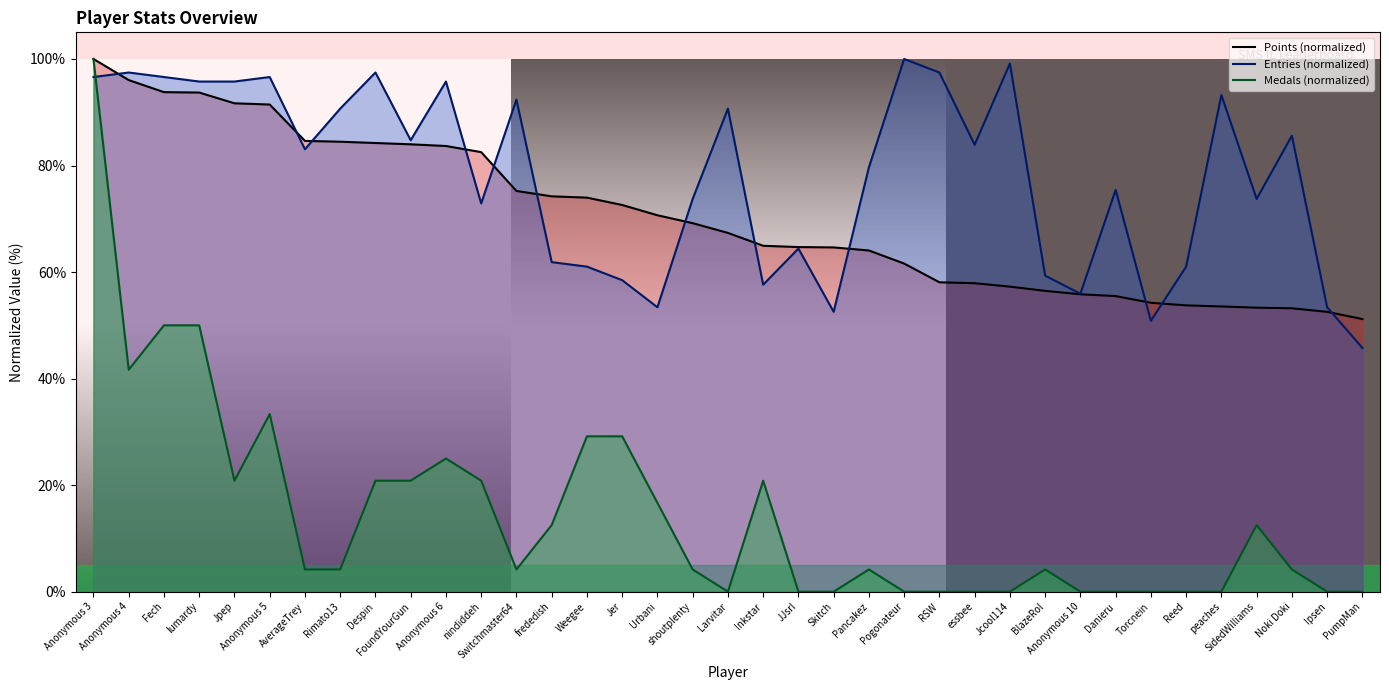

Reading left to right, list all the values displayed in this chart.

Points (normalized): 100.0	96.0	93.8	93.7	91.7	91.4	84.6	84.5	84.2	84.0	83.7	82.5	75.2	74.2	74.0	72.6	70.7	69.2	67.3	64.9	64.7	64.6	64.1	61.6	58.1	57.9	57.3	56.5	55.8	55.5	54.2	53.7	53.5	53.3	53.2	52.5	51.2
Entries (normalized): 96.6	97.5	96.6	95.8	95.8	96.6	83.1	90.7	97.5	84.7	95.8	72.9	92.4	61.9	61.0	58.5	53.4	73.7	90.7	57.6	64.4	52.5	79.7	100.0	97.5	83.9	99.2	59.3	55.9	75.4	50.8	61.0	93.2	73.7	85.6	53.4	45.8
Medals (normalized): 100.0	41.7	50.0	50.0	20.8	33.3	4.2	4.2	20.8	20.8	25.0	20.8	4.2	12.5	29.2	29.2	16.7	4.2	0.0	20.8	0.0	0.0	4.2	0.0	0.0	0.0	0.0	4.2	0.0	0.0	0.0	0.0	0.0	12.5	4.2	0.0	0.0